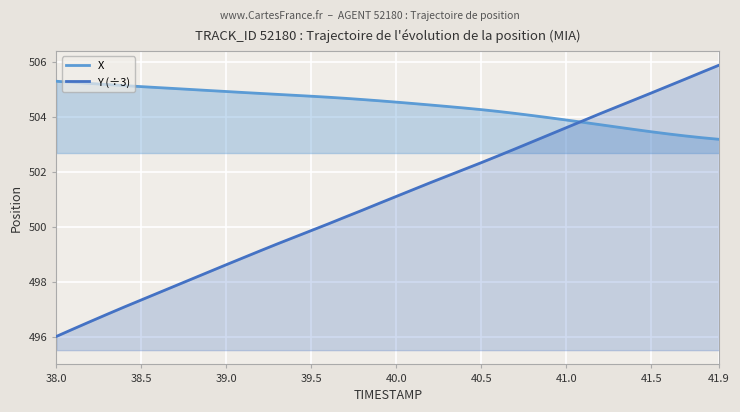

What is the difference between the highest and lowest values at 41.5?

1.4